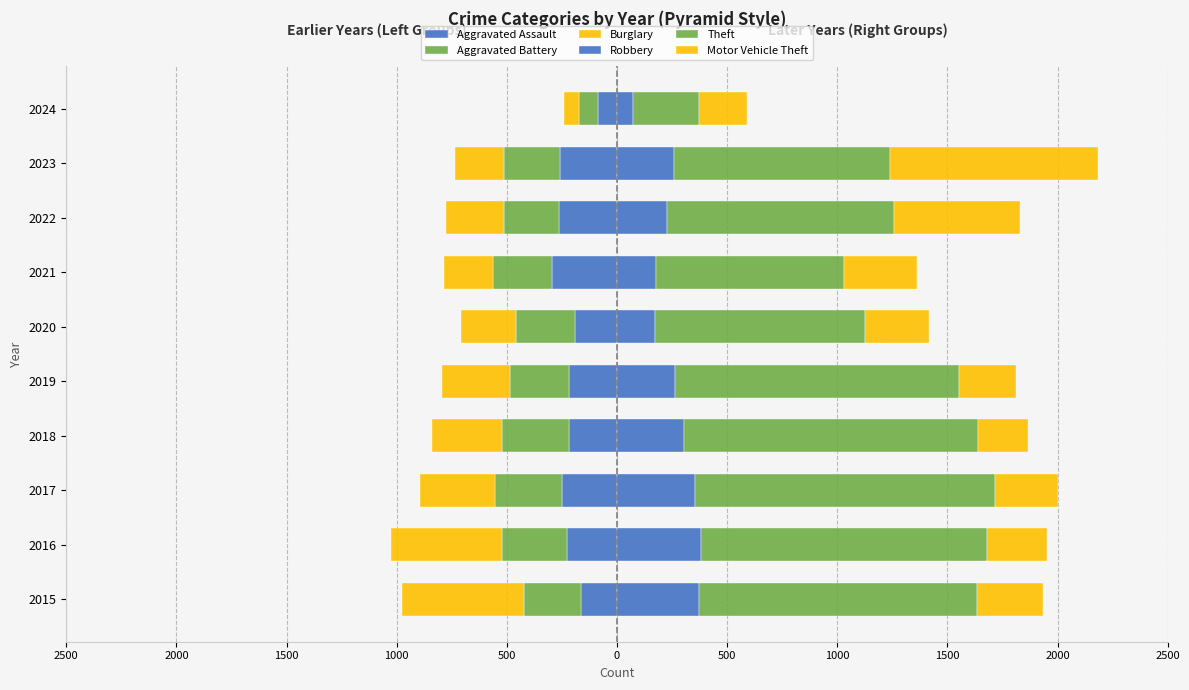

True or false: Aggravated Assault has a value of -37 at 2024.

False